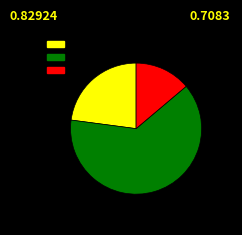

What is the largest slice in the pie chart?

Uncertain